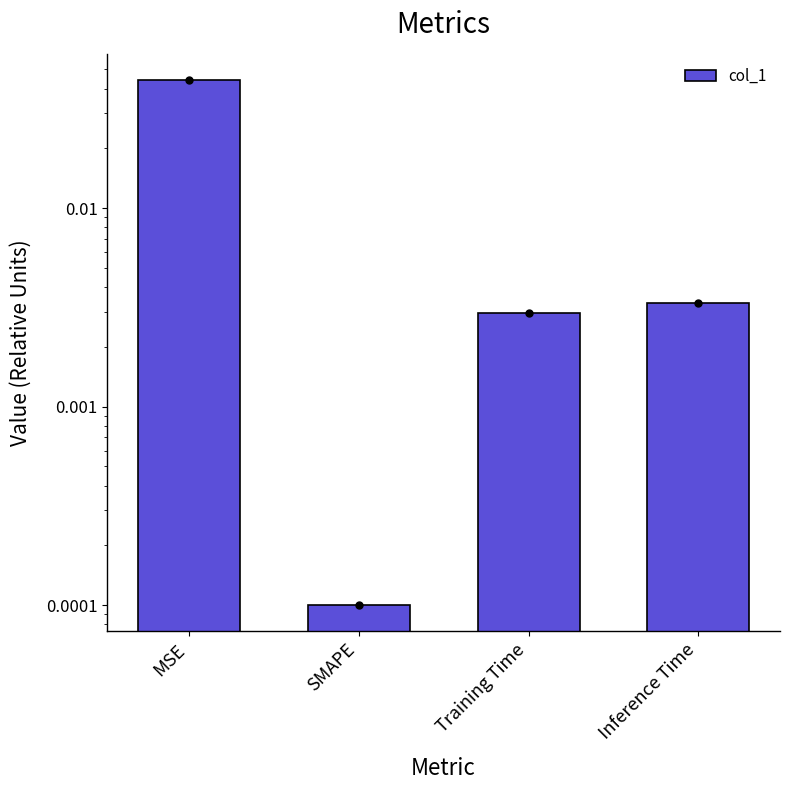

At which category does the chart reach its peak across all series?

MSE